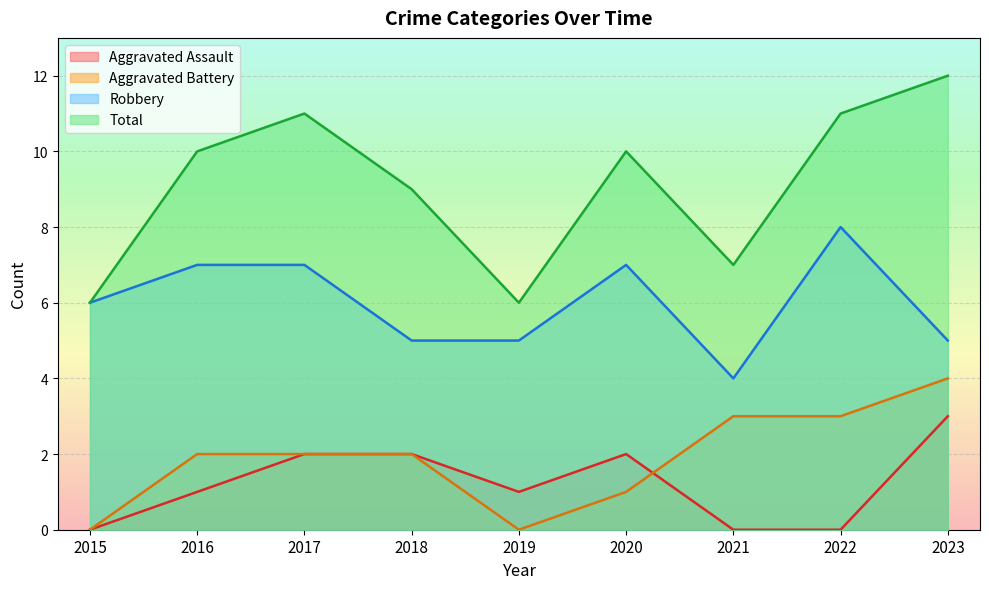

Which series has the widest spread of values?

Total